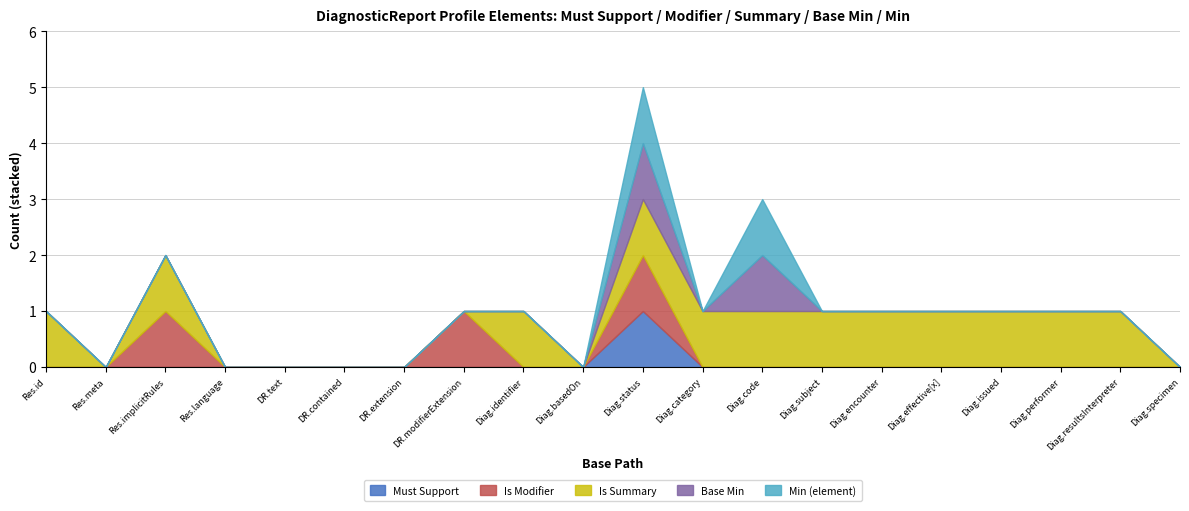

Between DiagnosticReport.effective[x] and DiagnosticReport.resultsInterpreter, which series saw the biggest shift?

Must Support